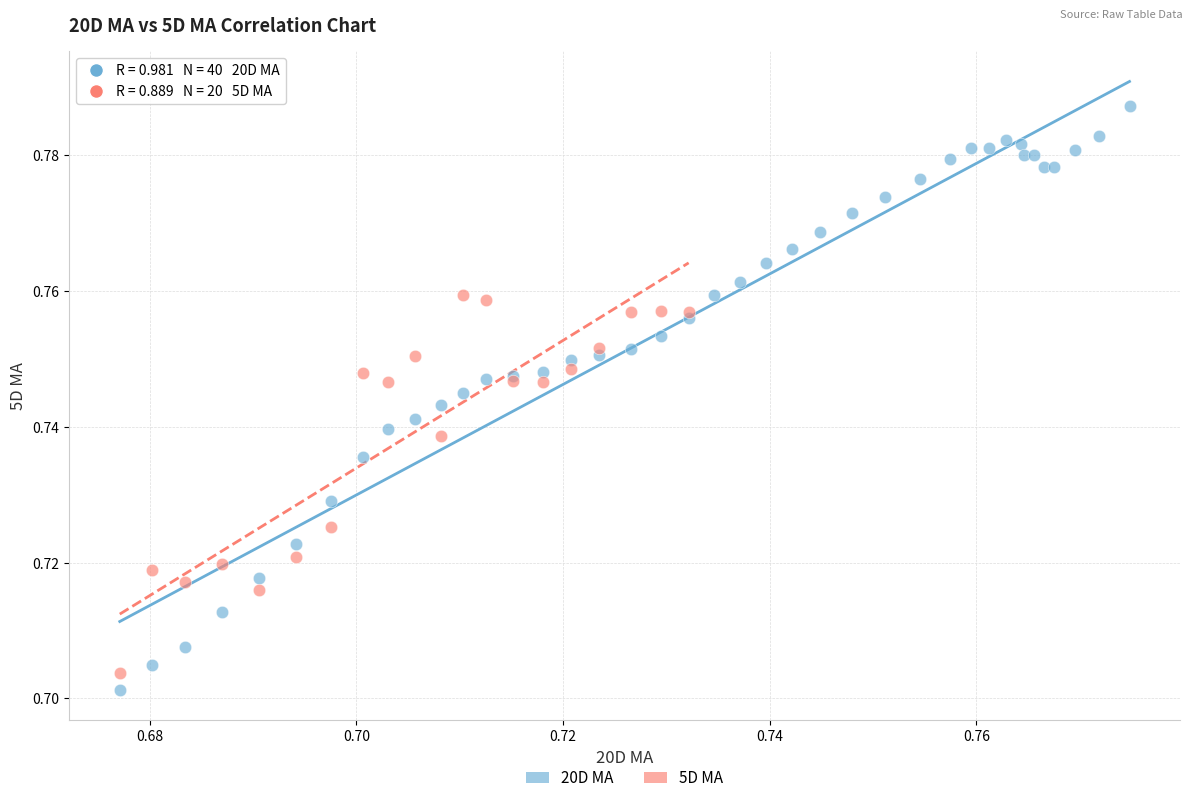

Which series has the widest spread of Y values?

20D MA